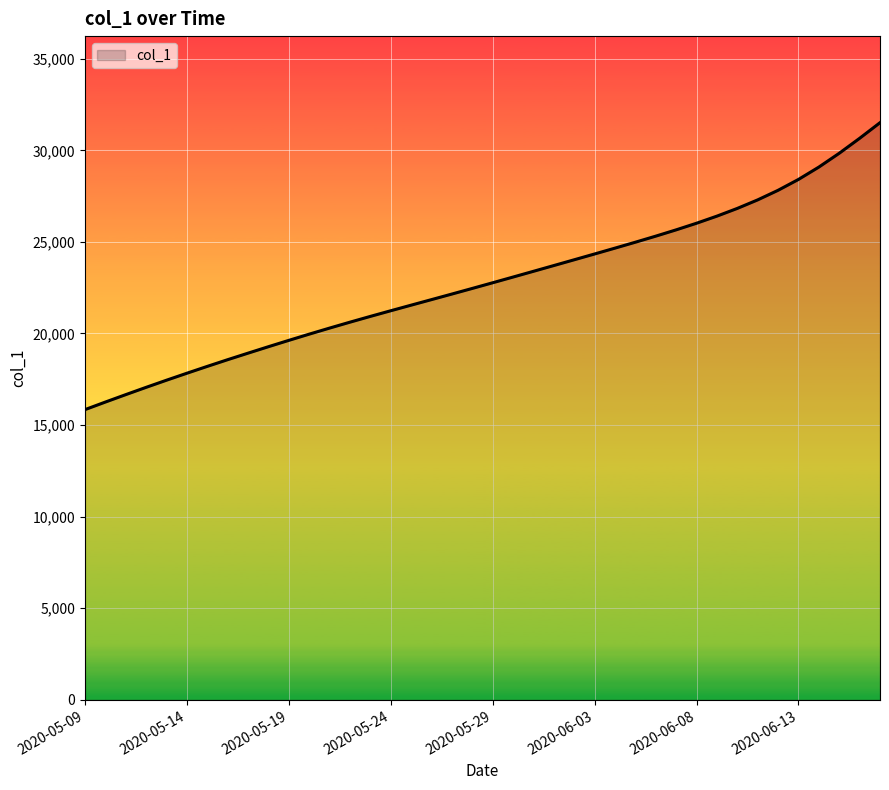

What is the difference between the second highest and second lowest values?

14399.4